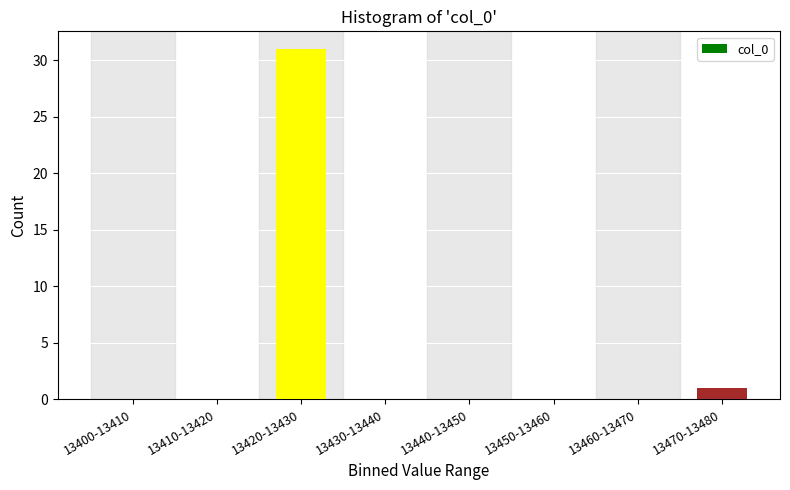

Reading left to right, extract all data points from this chart.

13400-13410=0	13410-13420=0	13420-13430=31	13430-13440=0	13440-13450=0	13450-13460=0	13460-13470=0	13470-13480=1